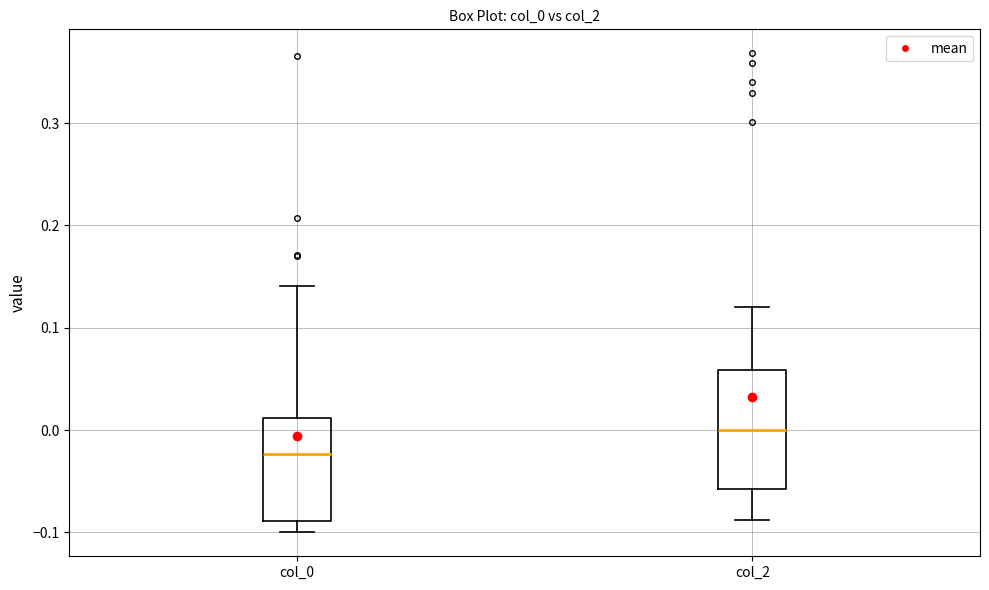

Where does the upper whisker of the box for col_0 end on the y-axis? The values are not printed on the chart, so give them approximately, as read against the axis.

0.14